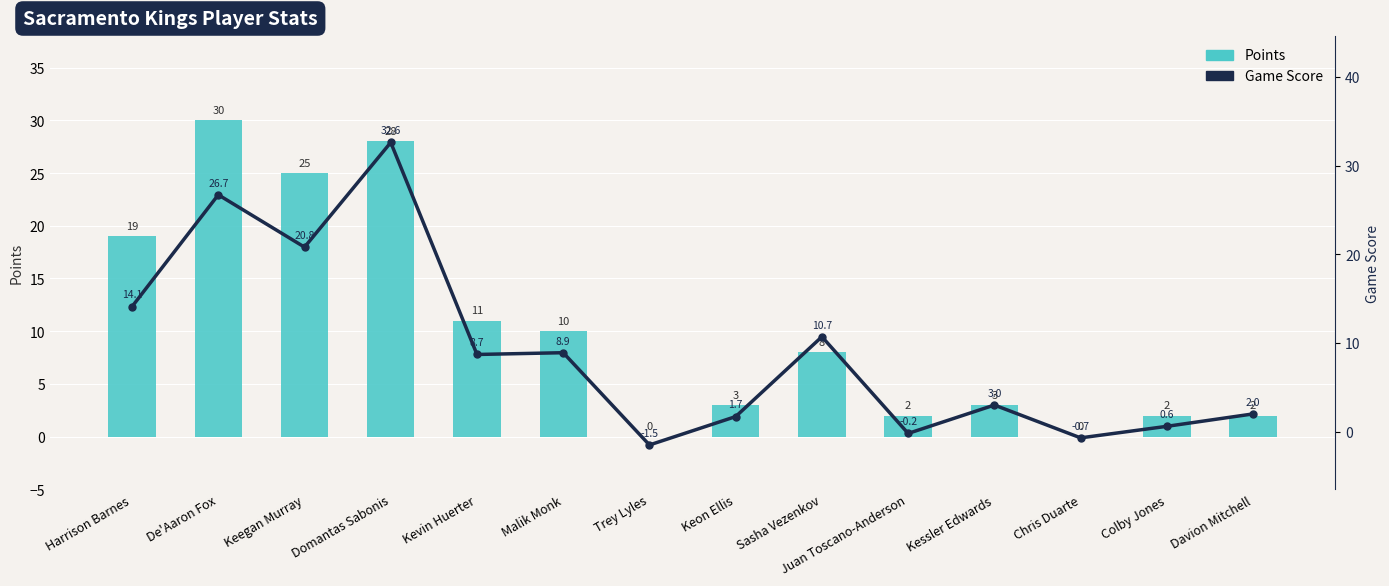

How many values in Game Score are below zero?

3